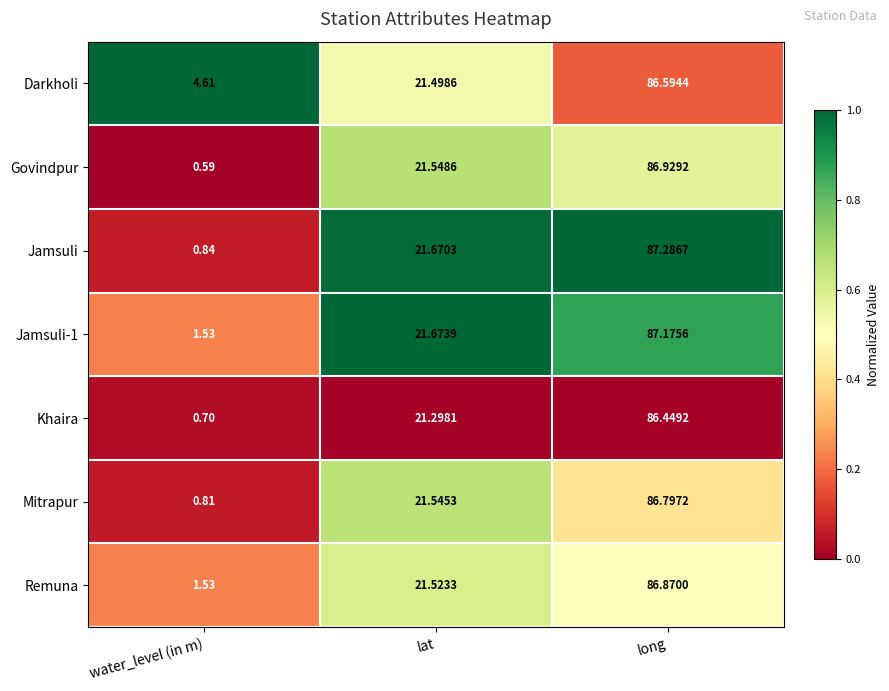

Which series has the widest spread of values?

Jamsuli